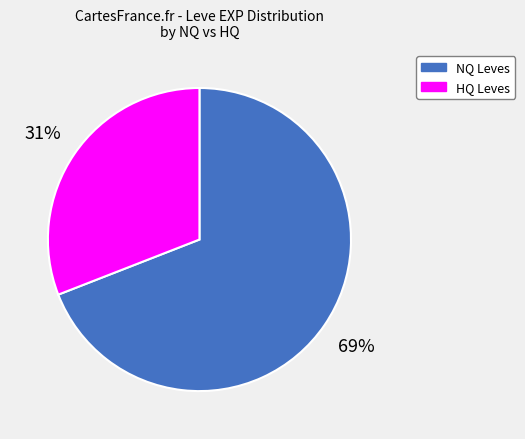

To the nearest percent, what portion does HQ Leves represent?

31%